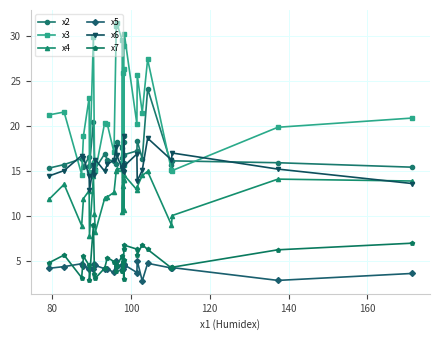

What is the value of the x4 point at the 24th from the left?

14.5